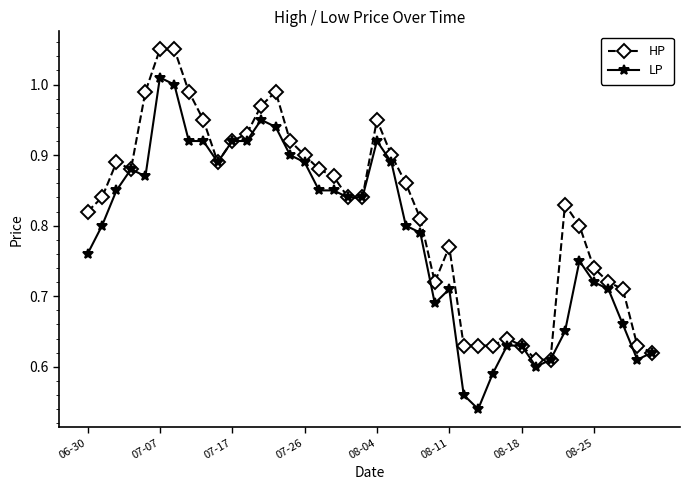

True or false: HP has more than 0 interior local peaks.

True